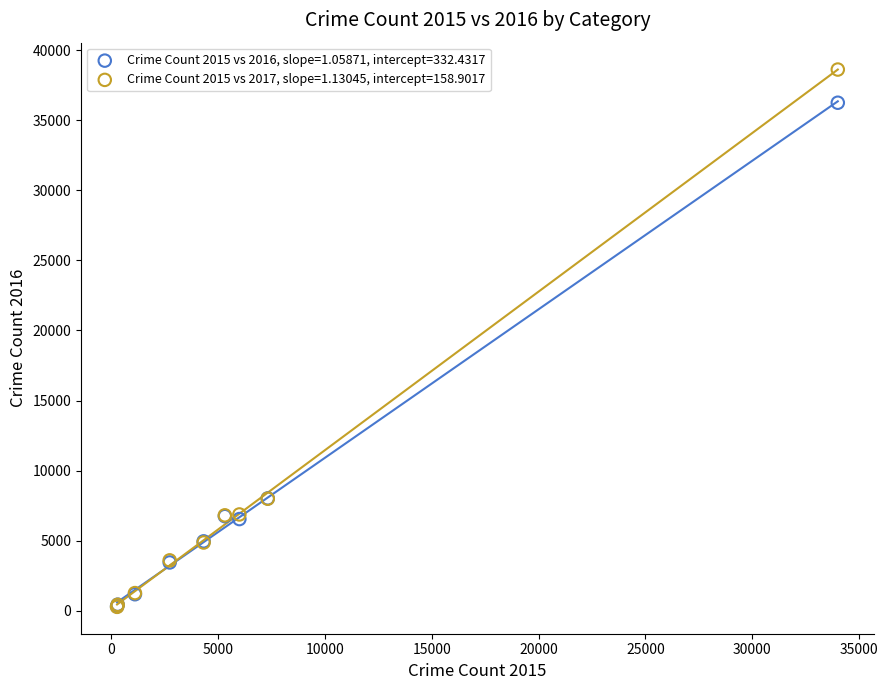

What are all the series names shown in the legend?

Crime Count 2015 vs 2016, slope=1.05871, intercept=332.4317, Crime Count 2015 vs 2017, slope=1.13045, intercept=158.9017